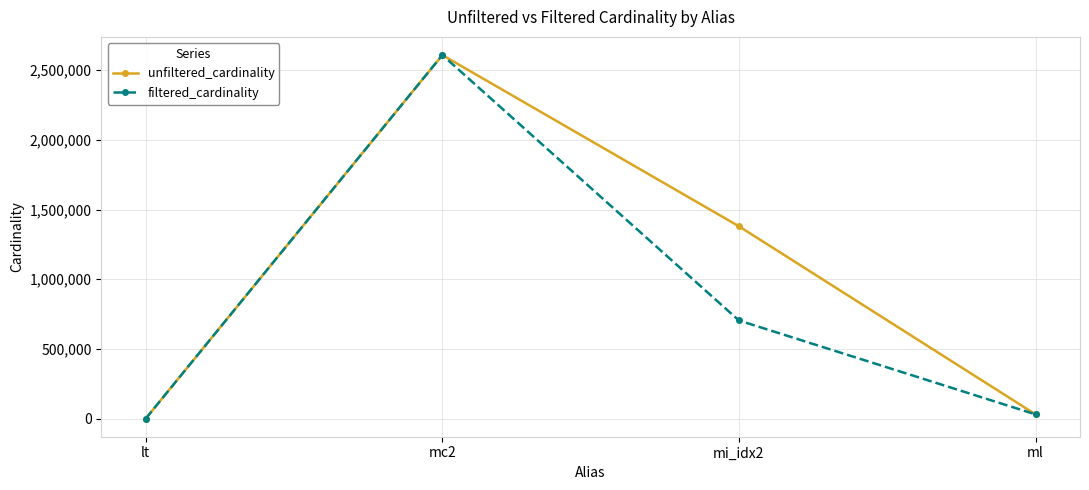

Is it true that unfiltered_cardinality equals 18 at lt?

True